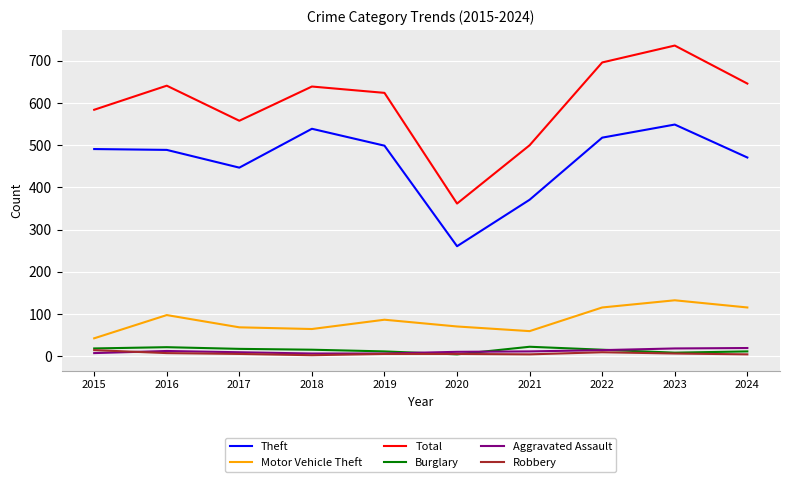

In Total, how many points are lower than both neighbors (excluding endpoints)?

2